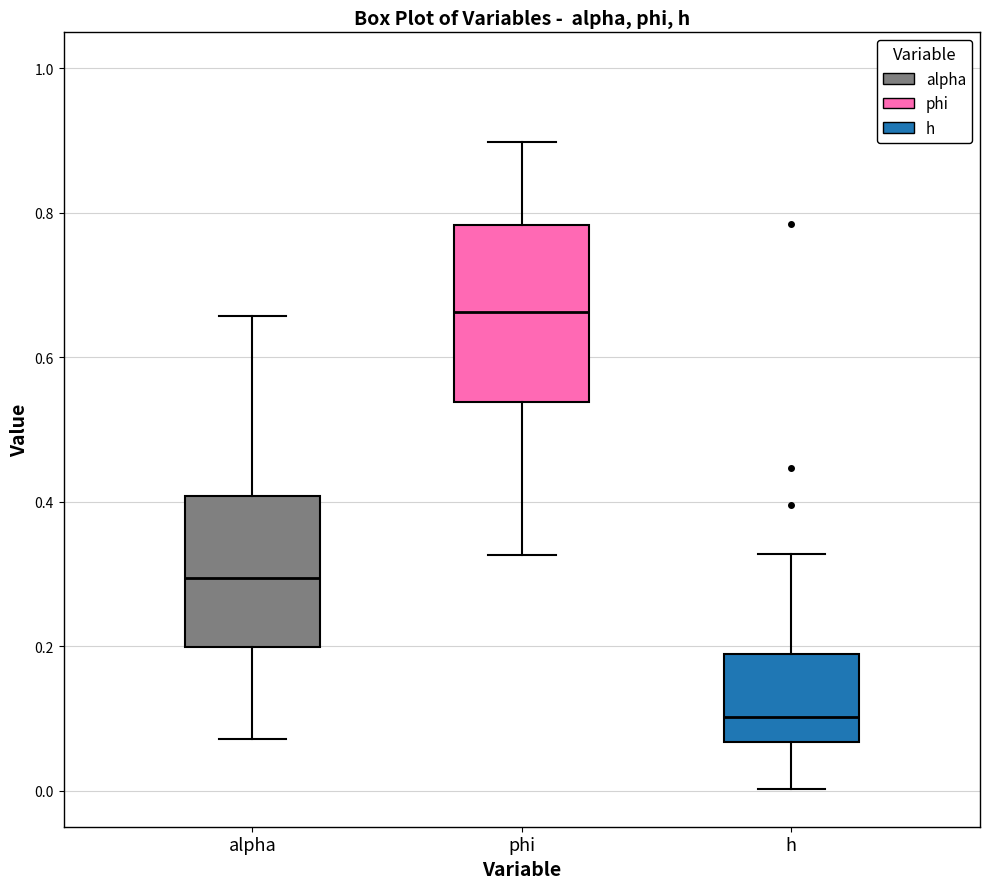

Where does the lower whisker of the box for phi end on the y-axis? The values are not printed on the chart, so give them approximately, as read against the axis.

0.32